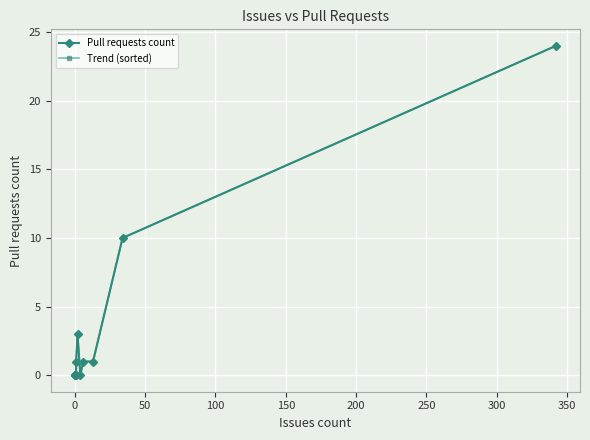

How many lines are shown in the chart?

2